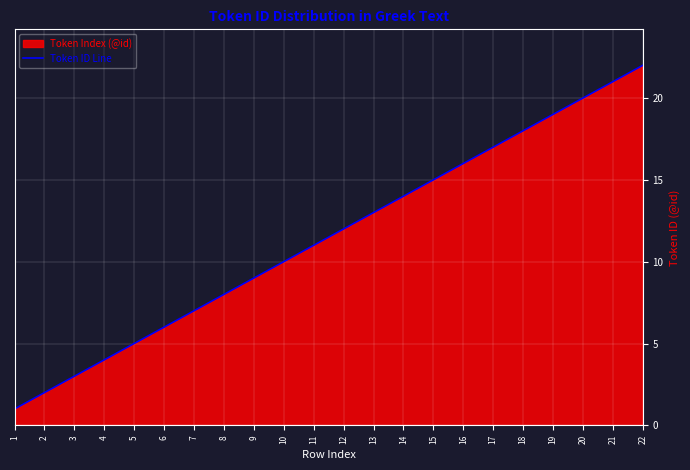

The value at 2 is 2. True or false?

True